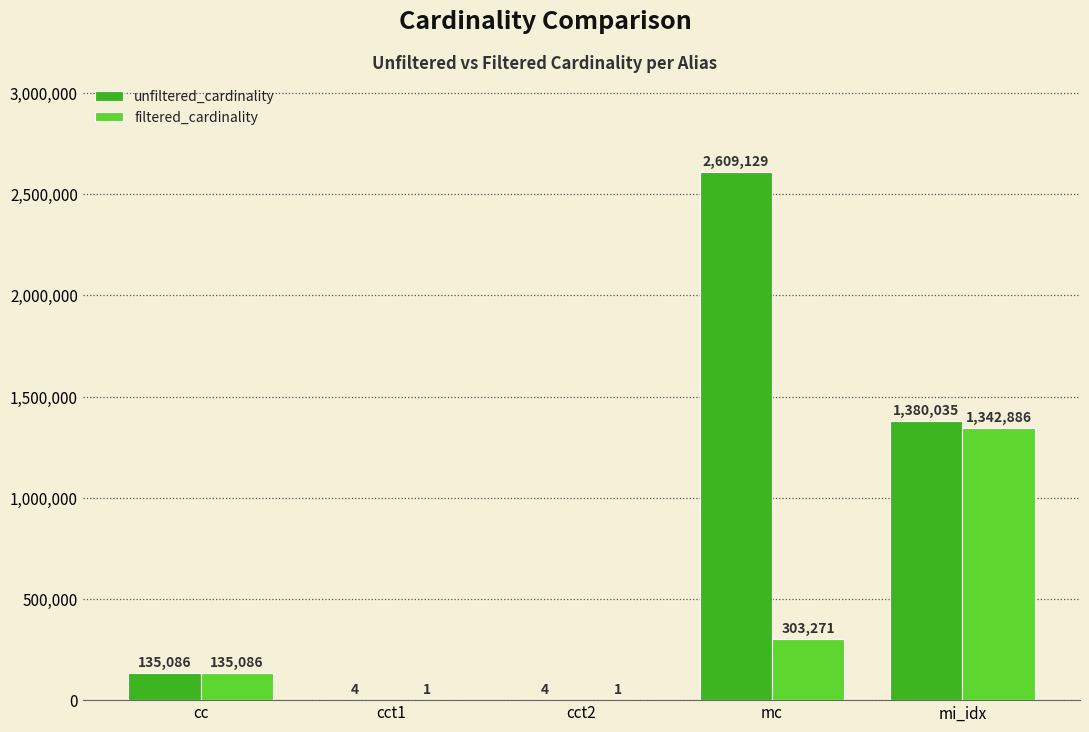

Which category has the highest value across all series?

mc